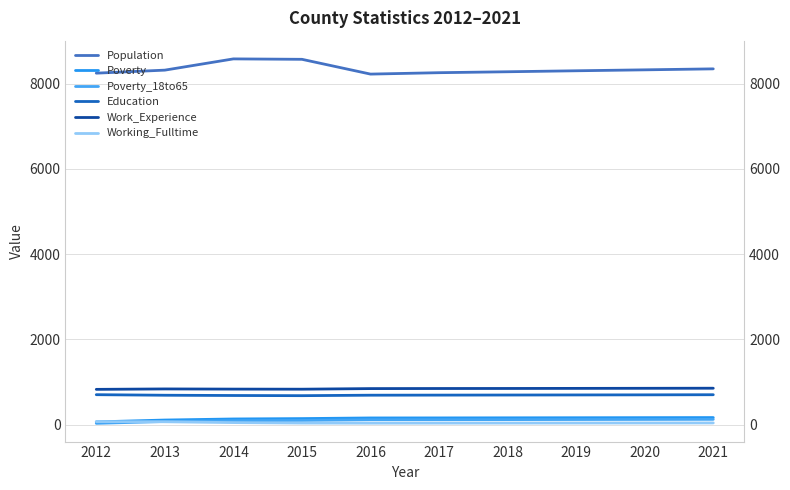

What is the spread (max minus min) of values at 2021?

8311